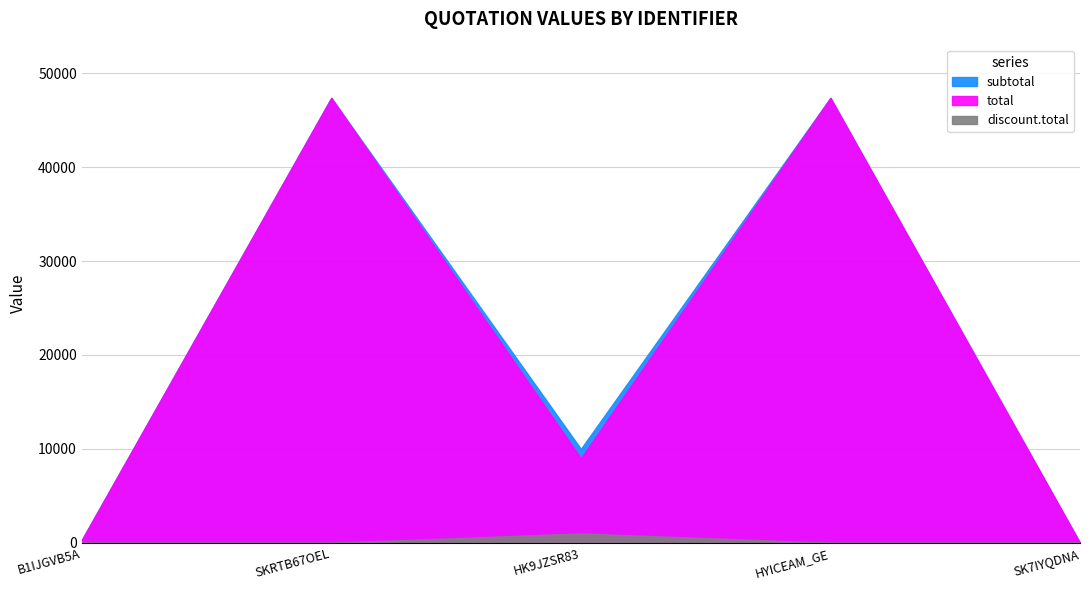

Reading left to right, extract all data points from this chart.

subtotal: B1IJGVB5A=300.0	SKRTB67OEL=47370.0	HK9JZSR83=10000.0	HYICEAM_GE=47370.0	SK7IYQDNA=0.0
total: B1IJGVB5A=300.0	SKRTB67OEL=47370.0	HK9JZSR83=9000.0	HYICEAM_GE=47370.0	SK7IYQDNA=0.0
discount.total: B1IJGVB5A=0.0	SKRTB67OEL=0.0	HK9JZSR83=1000.0	HYICEAM_GE=0.0	SK7IYQDNA=0.0